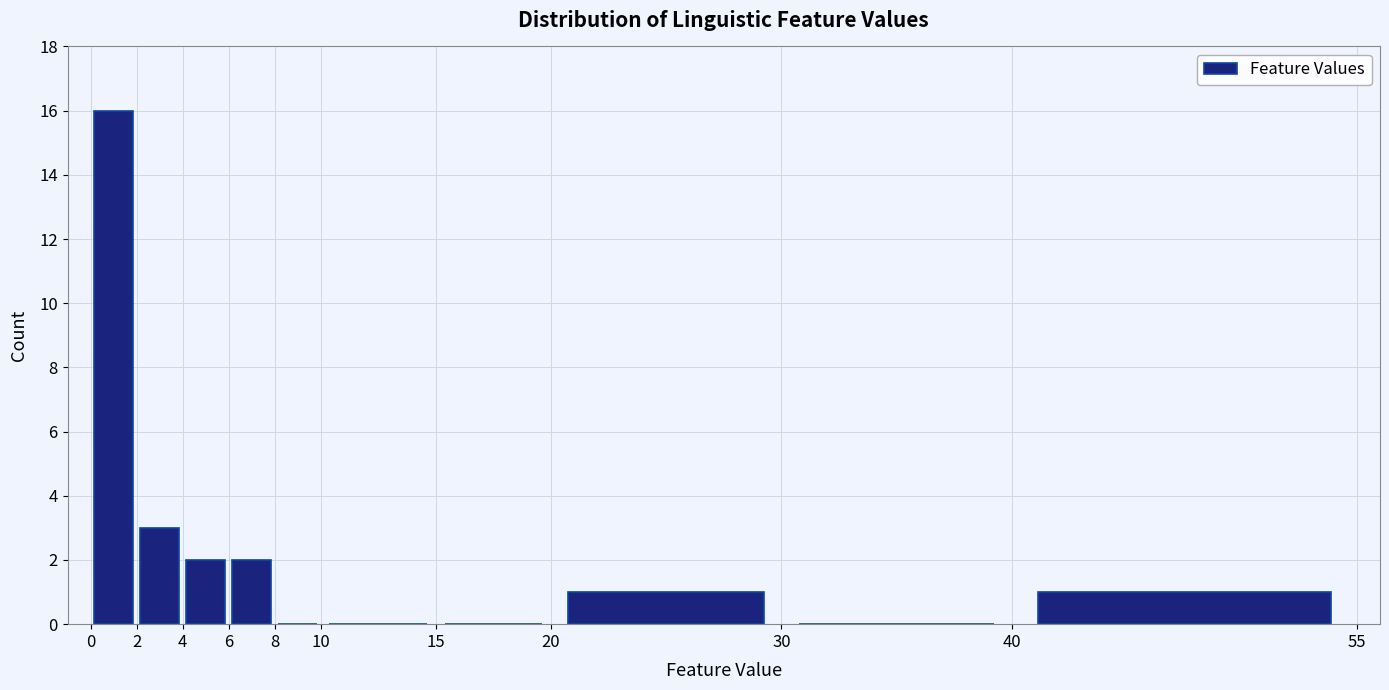

Reading left to right, transcribe this chart: for each bar, give the range it covers on the x-axis and its height. The values are not printed on the chart, so give them approximately, as read against the axis.

0 to 2: 16
2 to 4: 3
4 to 6: 2
6 to 8: 2
8 to 10: 0
10 to 15: 0
15 to 20: 0
20 to 30: 1
30 to 40: 0
40 to 55: 1